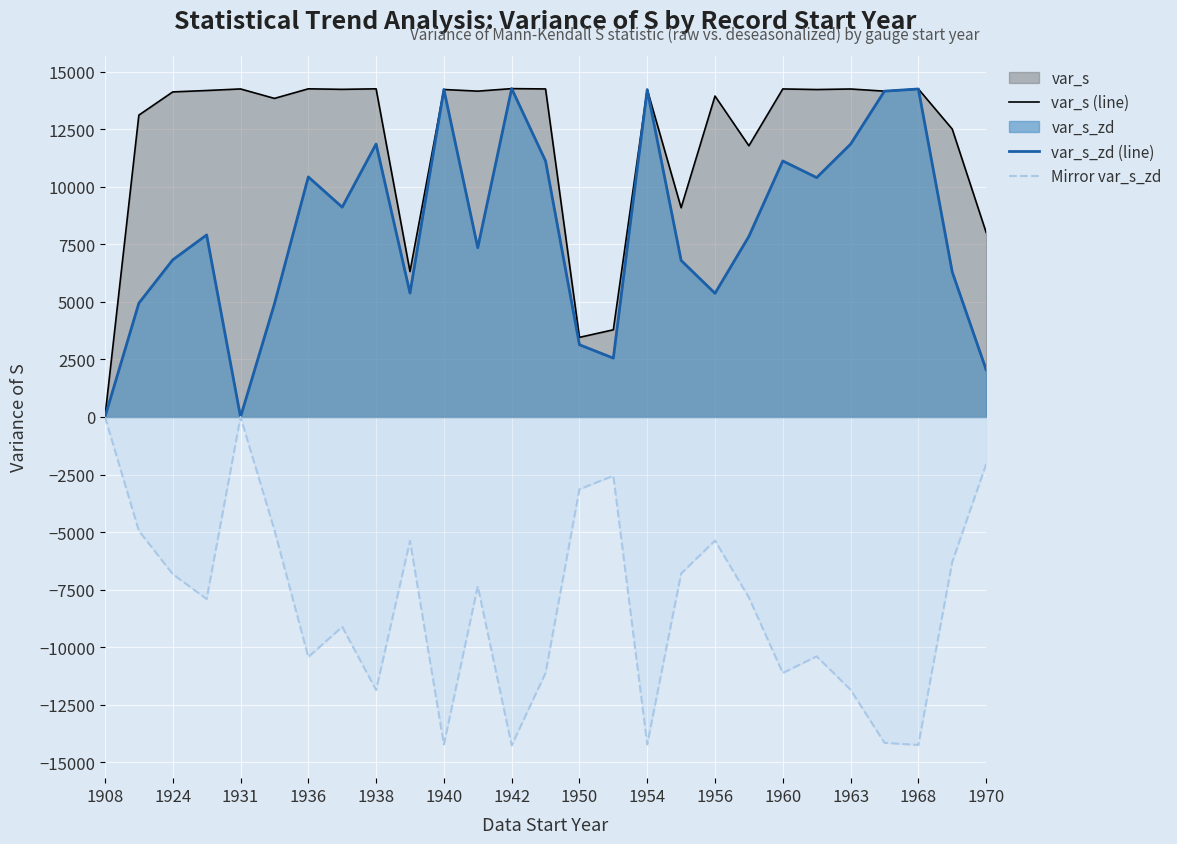

The var_s_zd (line) series shows 2468.8 at 1954. True or false?

False